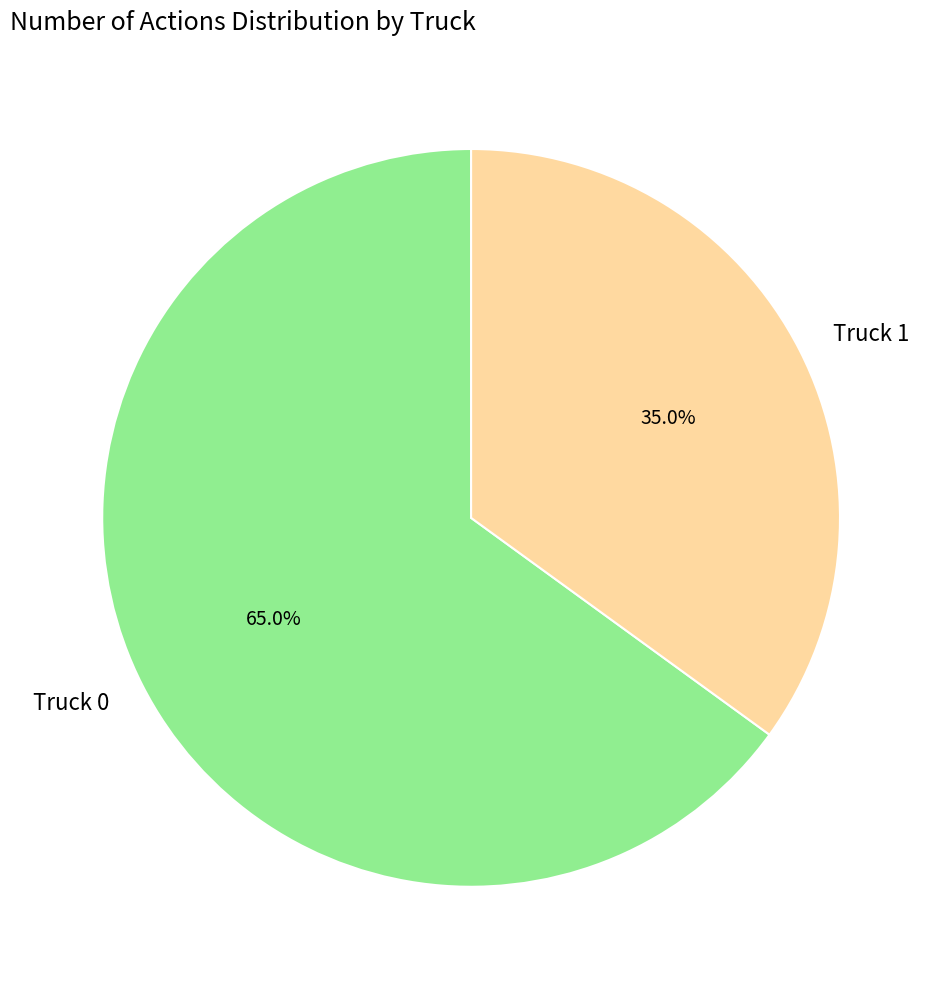

What is the smallest slice in the pie chart?

Truck 1